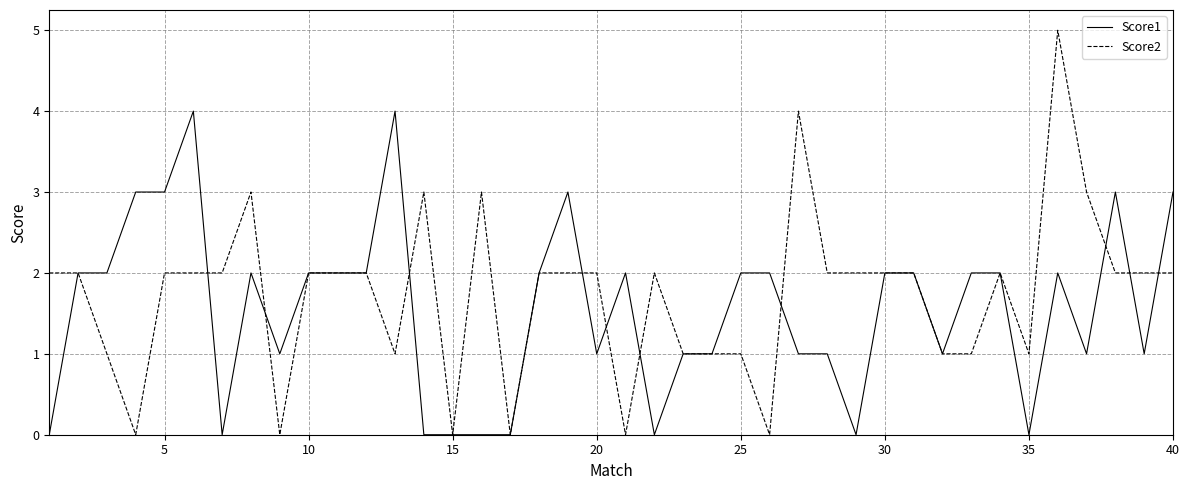

True or false: Score2 and Score1 intersect in this chart.

True